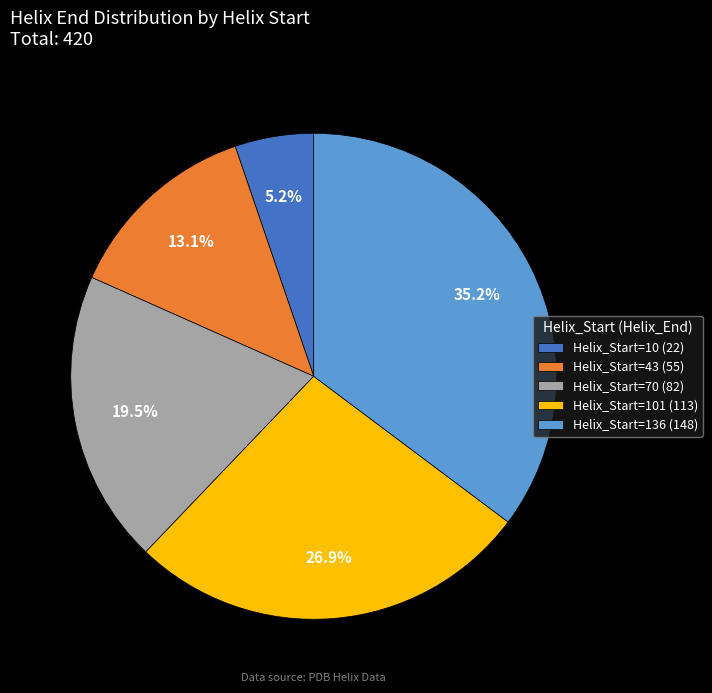

Is the sum of Helix_Start=136 (148) and Helix_Start=70 (82) greater than half?

Yes